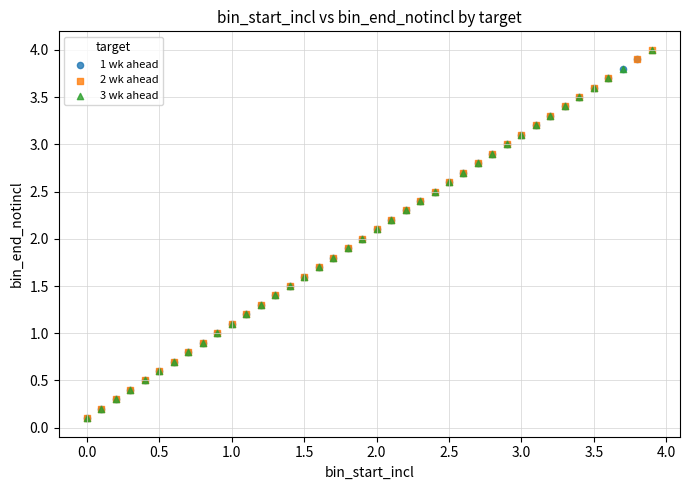

What are all the series names shown in the legend?

1 wk ahead, 2 wk ahead, 3 wk ahead